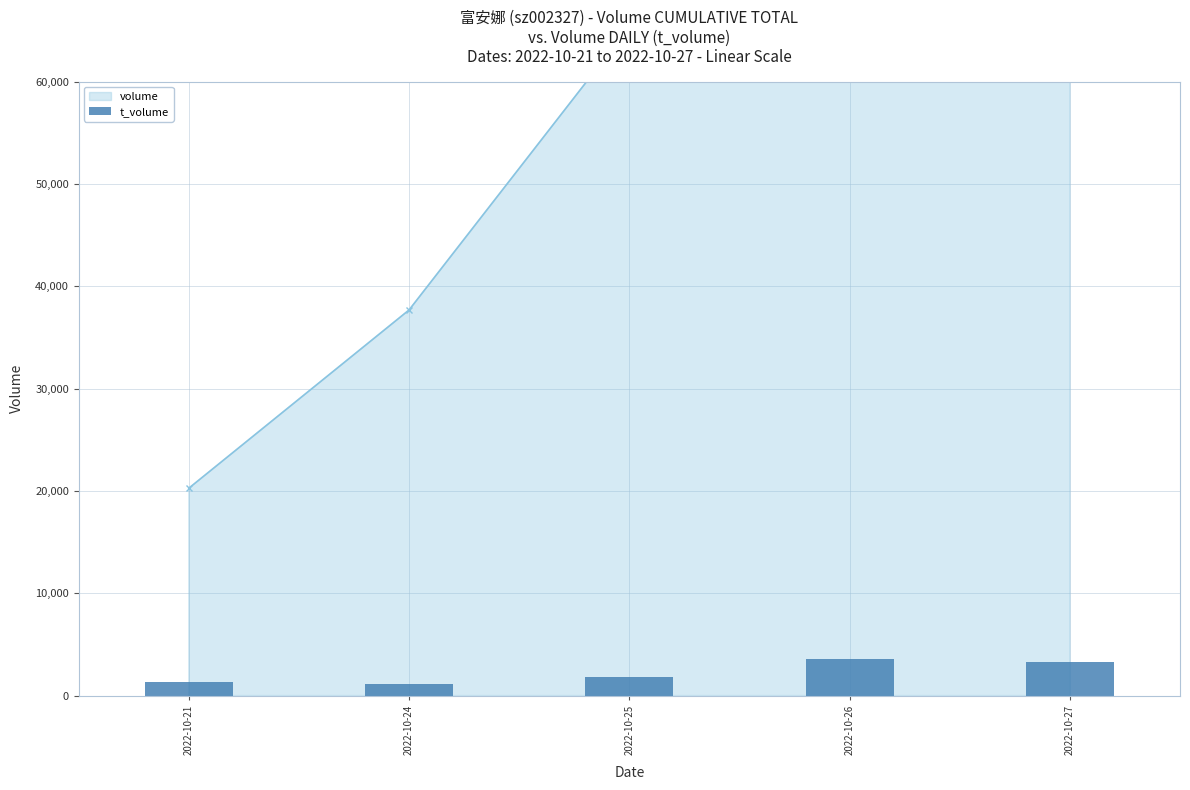

How many values exceed 1788?

2